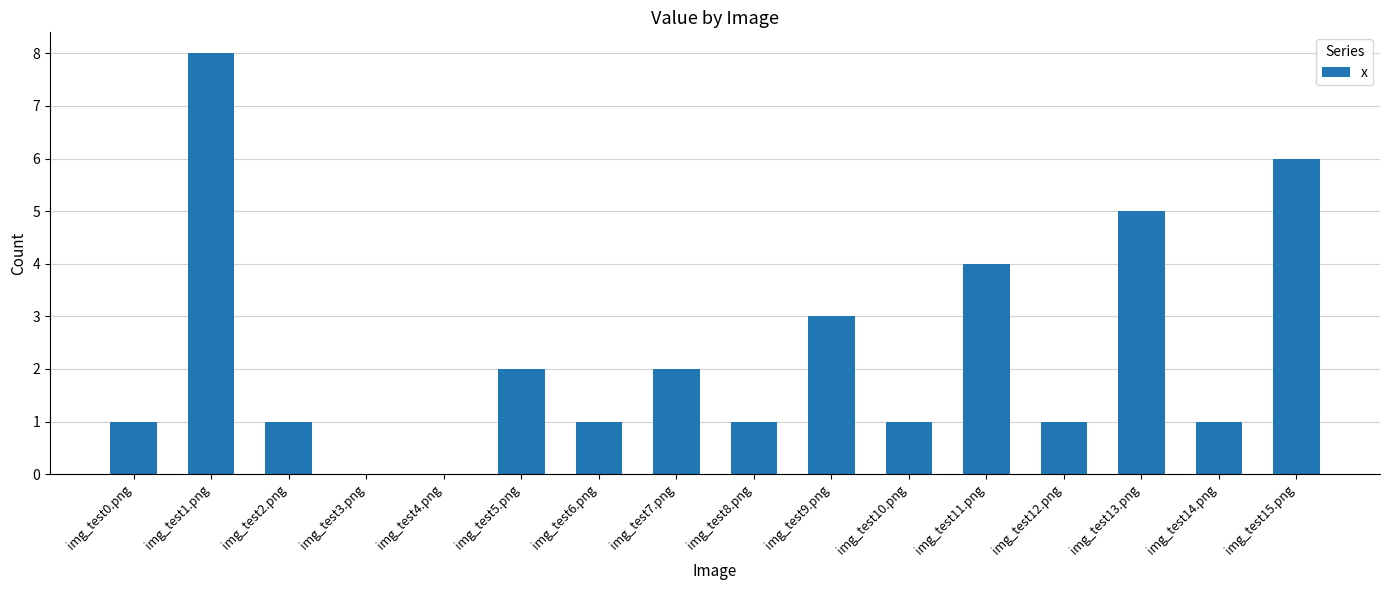

What is the average value?

2